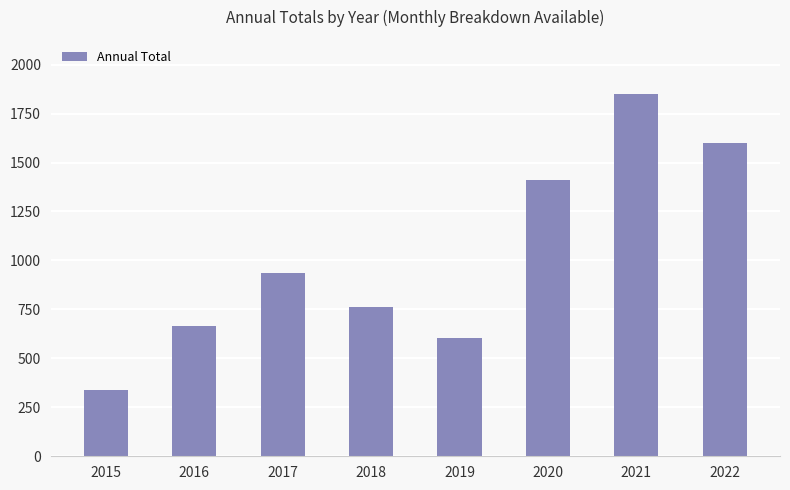

How many data points are less than 937?

4